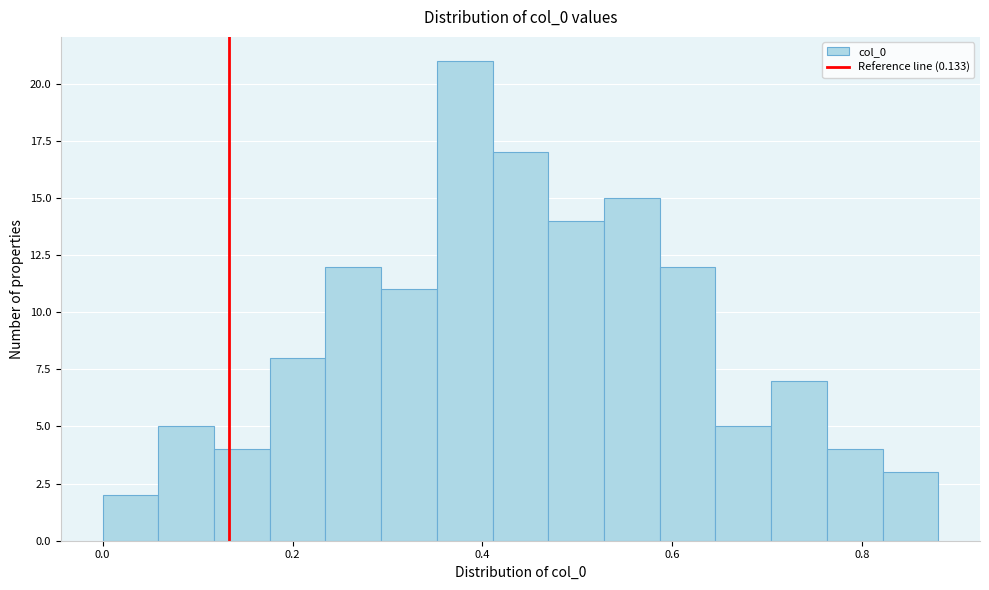

Read against the x-axis, roughly where is the centre of the tallest bar?

0.38